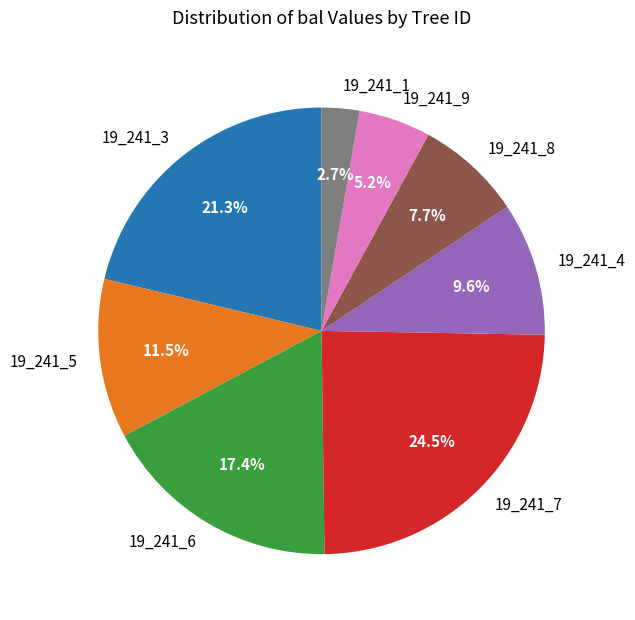

What percentage is NOT represented by 19_241_6?

82.6%